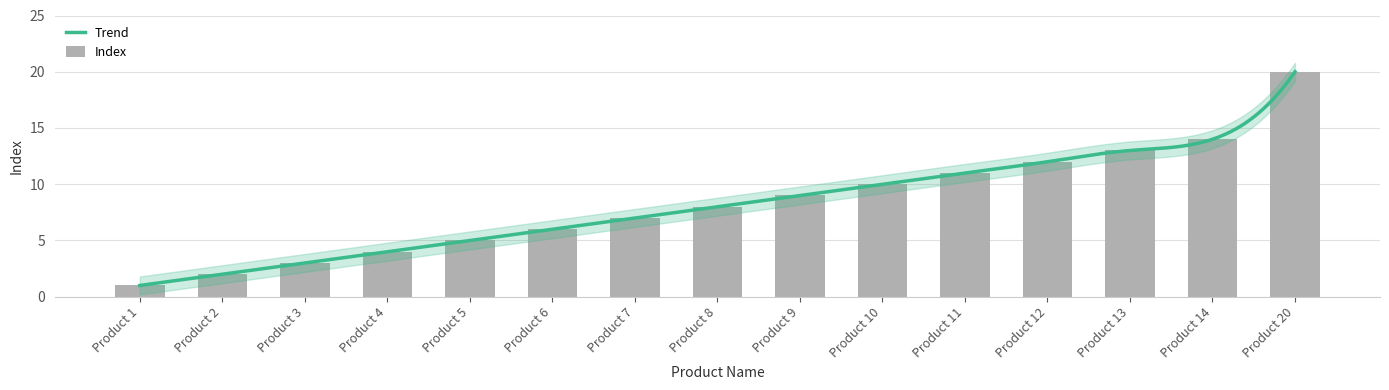

What is the change in value from Product 8 to Product 20?

+12